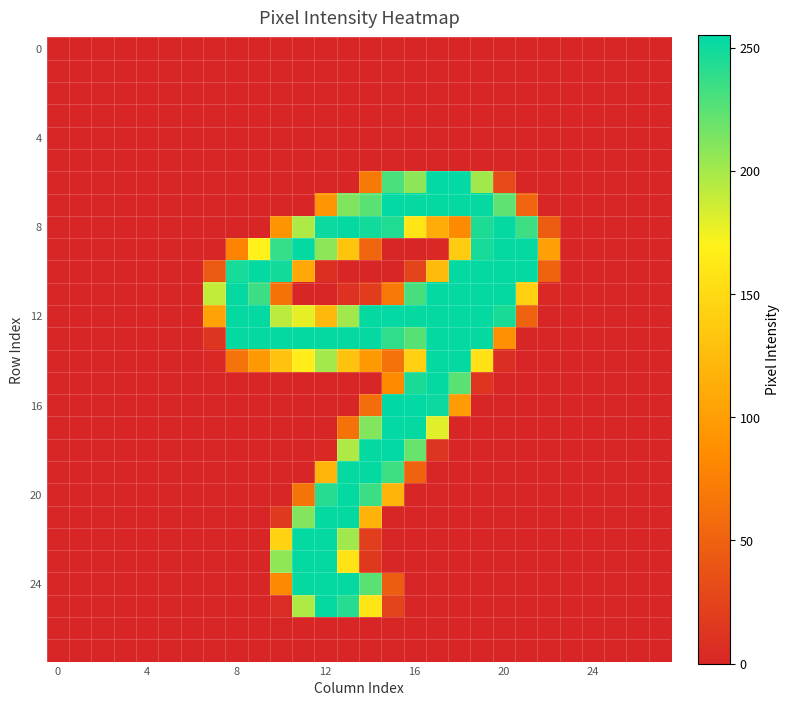

What is the greatest value displayed?

255